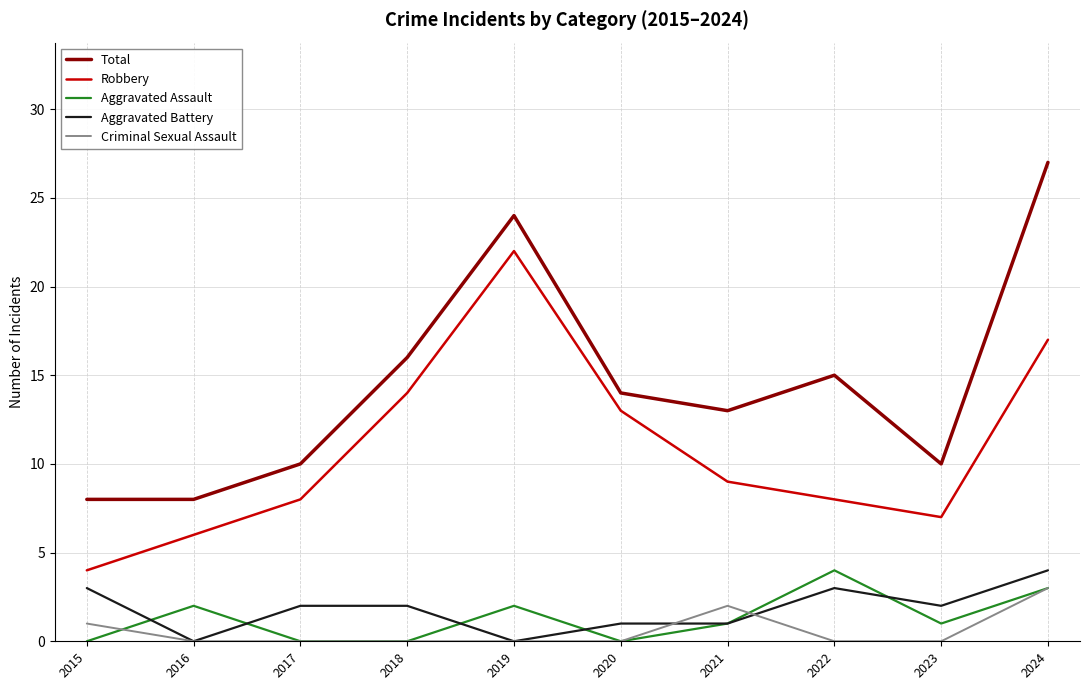

True or false: Aggravated Assault has a value of -2 at 2015.

False